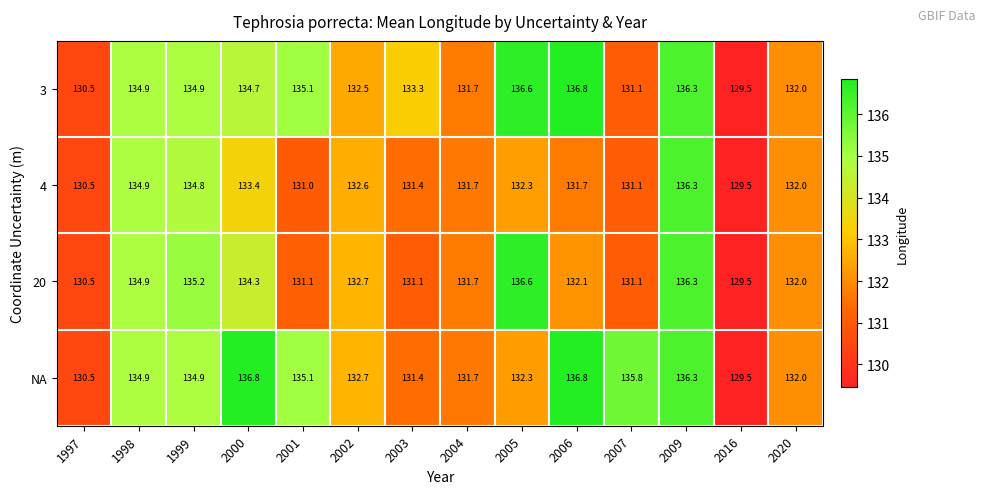

At how many categories does at least one series exceed 136?

4